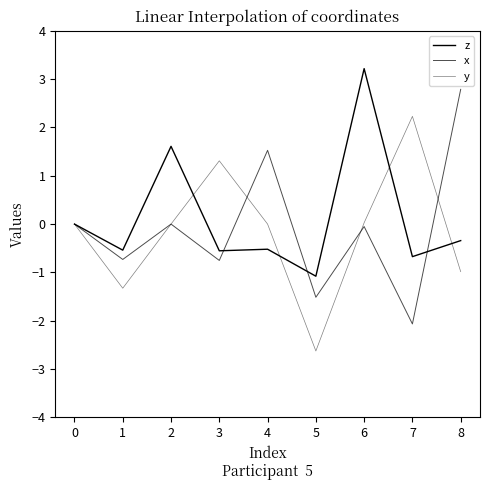

How many lines are shown in the chart?

3